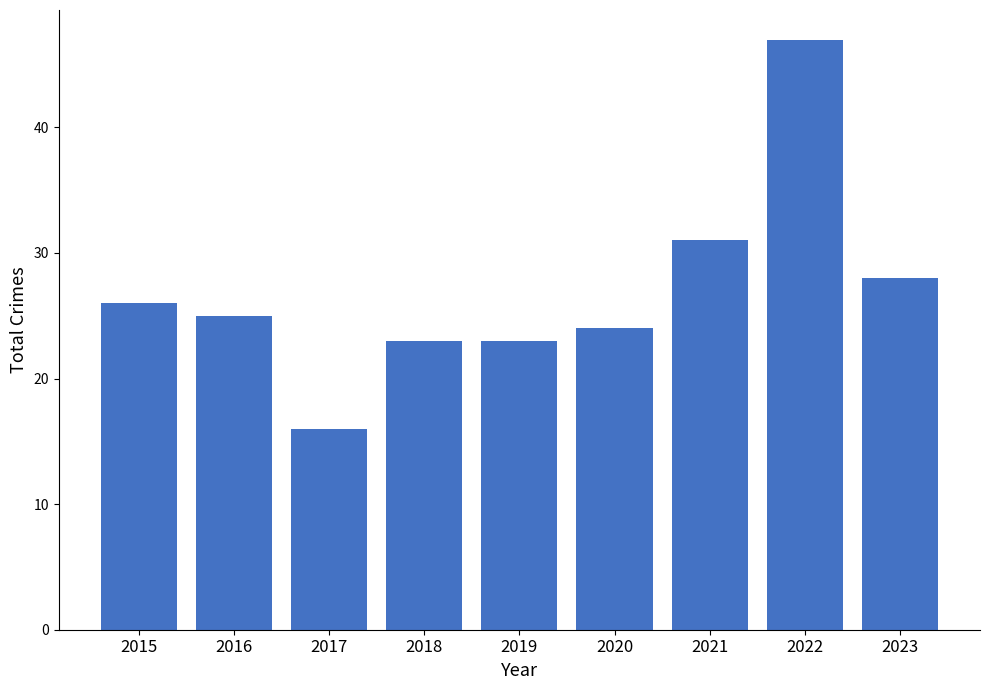

What is the sum of all values?

243